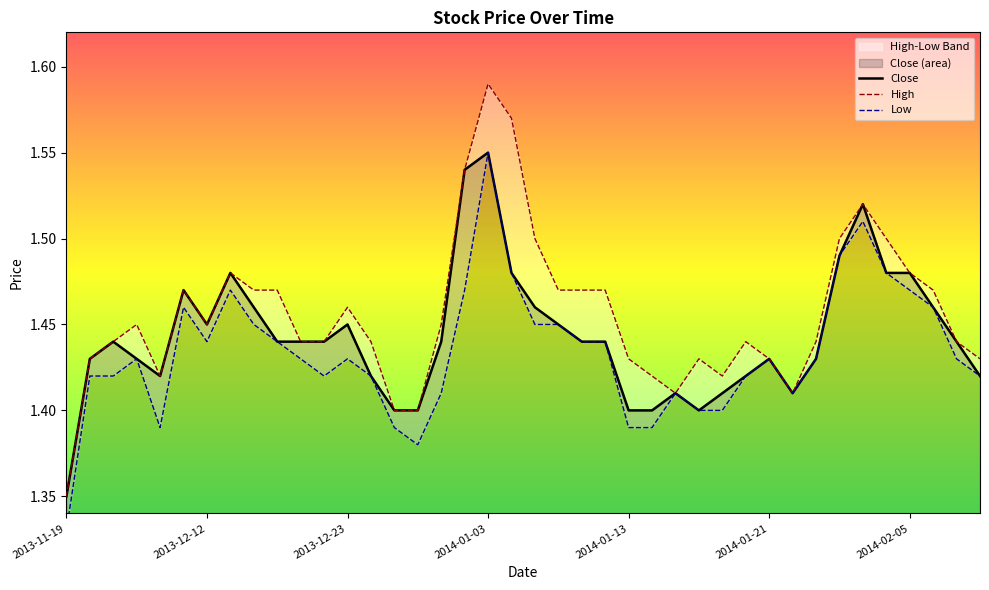

Which category has the lowest value in the Close series?

2013-11-19